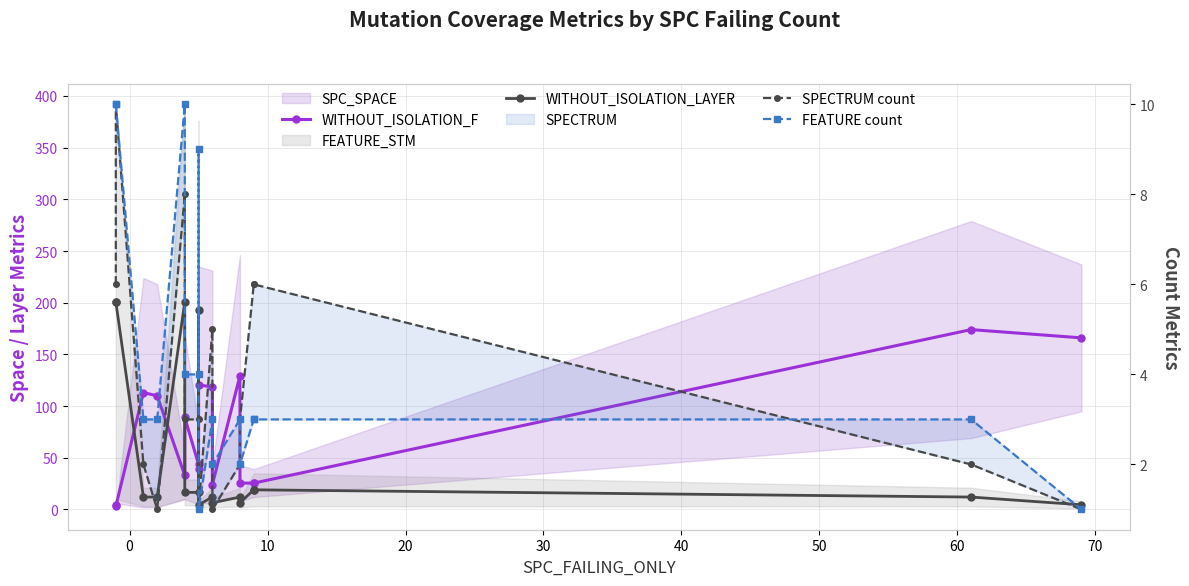

True or false: SPECTRUM count and WITHOUT_ISOLATION_LAYER intersect in this chart.

False